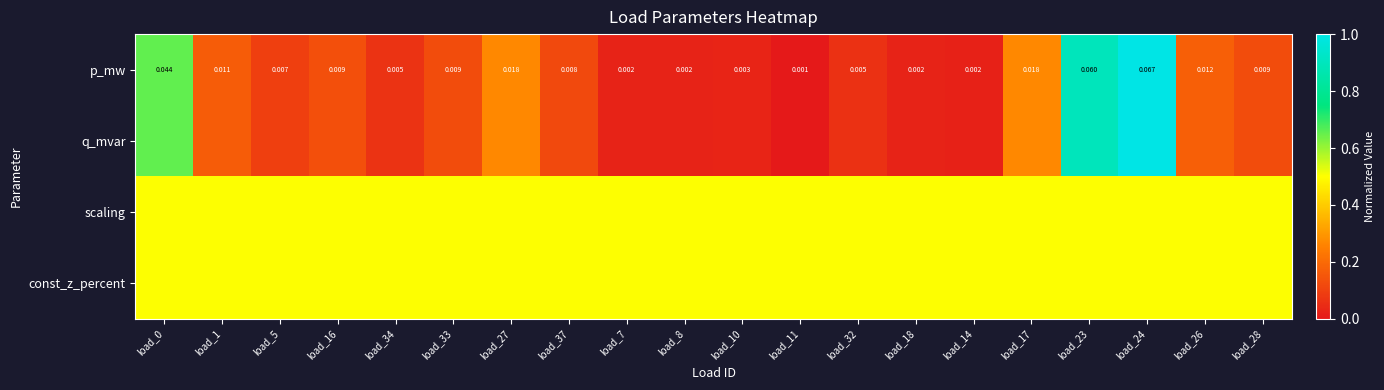

Between load_7 and load_27, which is larger?

load_27